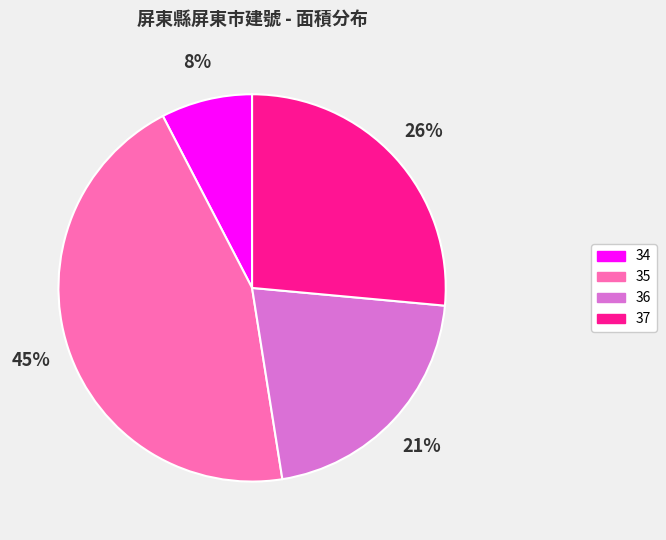

Is the sum of 34 and 37 greater than half?

No